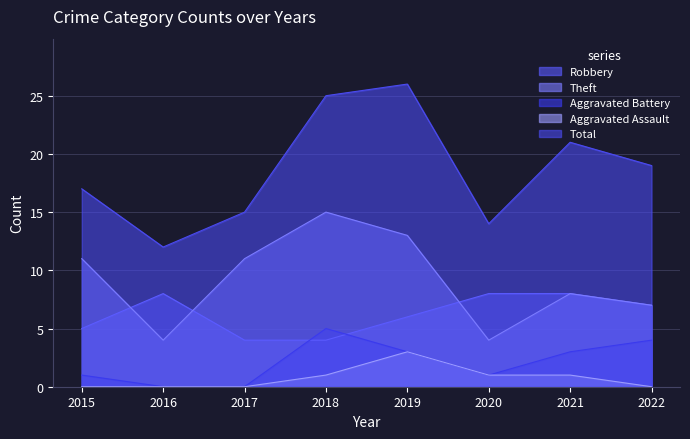

How many values in the Aggravated Battery series exceed 3?

2